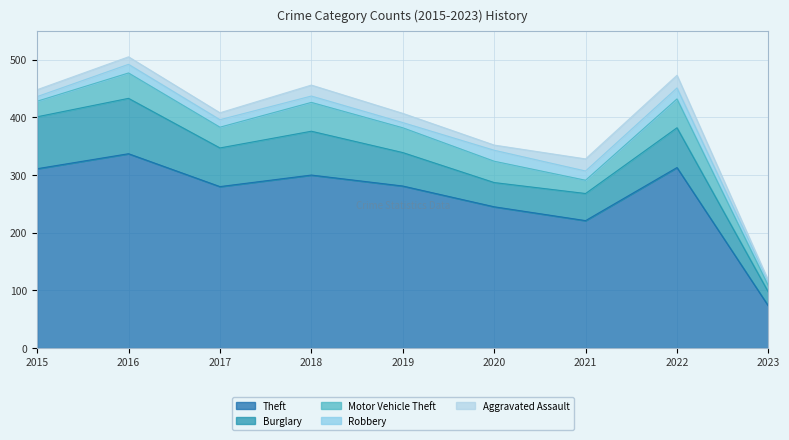

Read the Motor Vehicle Theft value at 2023.

11